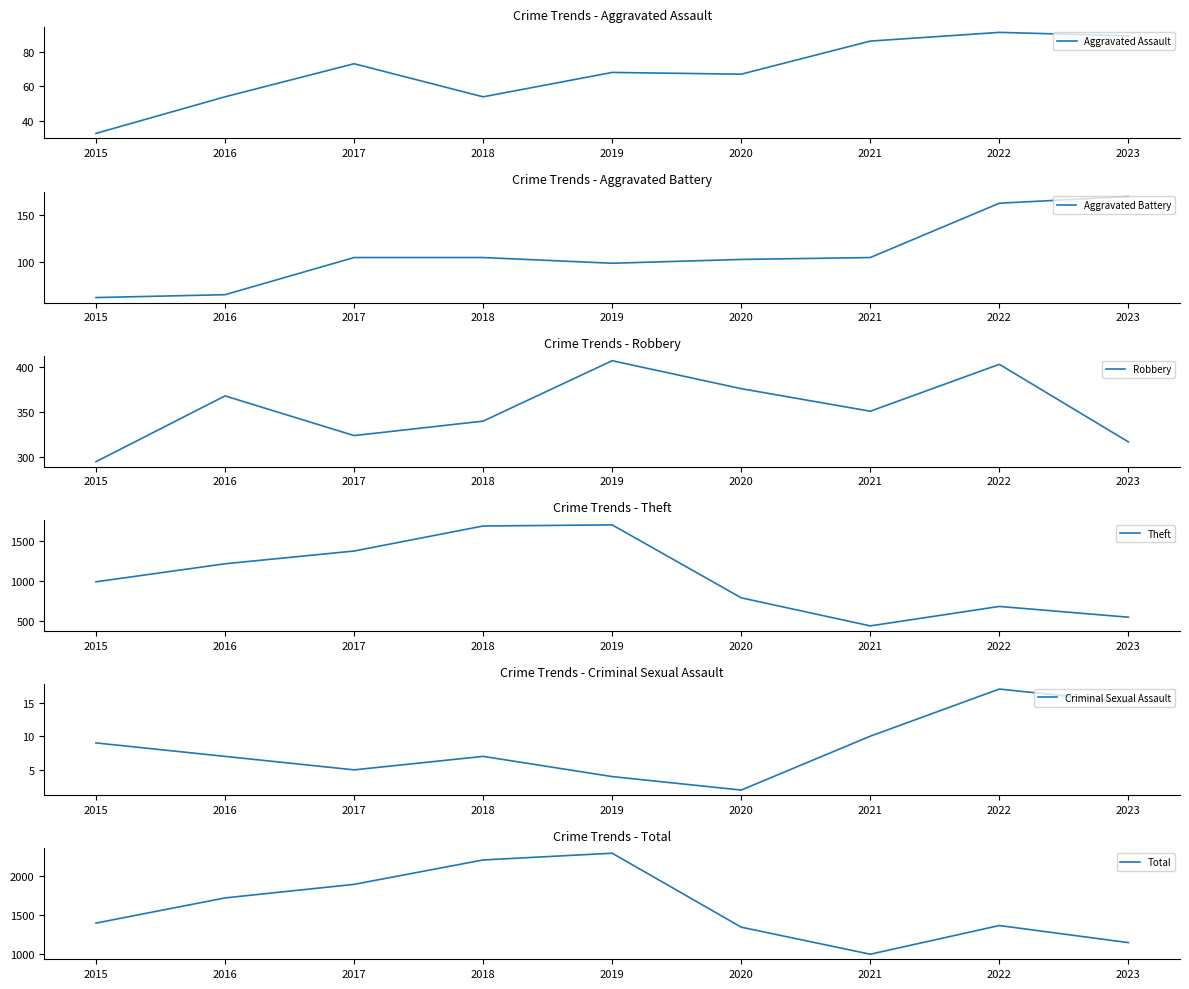

At 2019, list the series in order from largest to smallest.

Total, Theft, Robbery, Aggravated Battery, Aggravated Assault, Criminal Sexual Assault